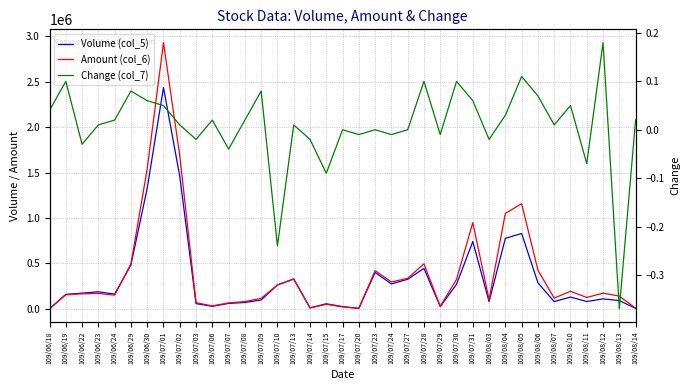

How many lines are shown in the chart?

3